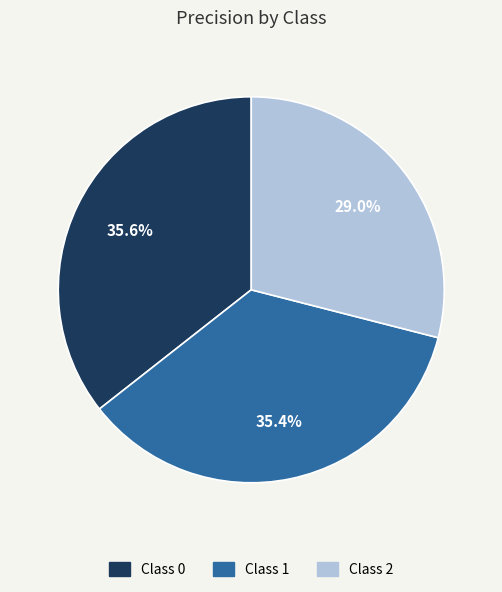

Is there any slice that represents more than half of the pie?

No